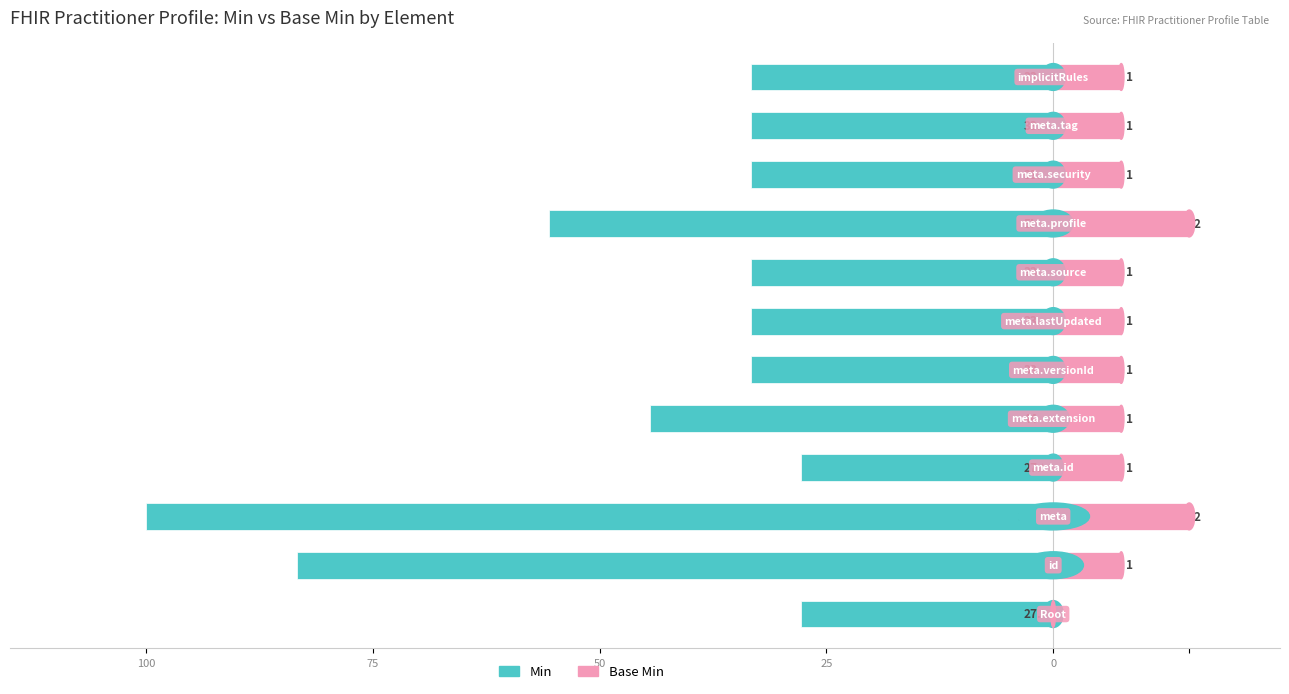

True or false: Base Min has a value of 12.3 at 10.

False